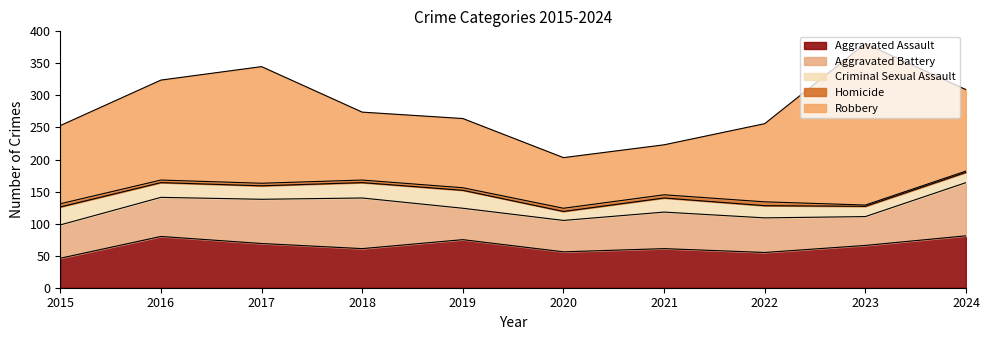

Reading left to right, extract all data points from this chart.

Aggravated Assault: 46	80	69	61	75	56	61	55	66	81
Aggravated Battery: 52	61	69	79	49	49	57	54	45	83
Criminal Sexual Assault: 28	23	21	24	28	14	22	19	16	16
Homicide: 5	4	4	4	4	5	5	6	2	2
Robbery: 122	156	182	106	108	79	78	122	252	127